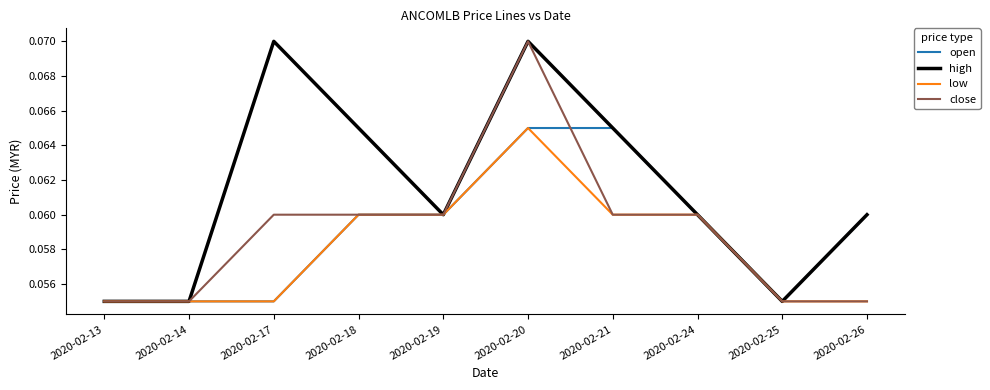

True or false: open and close cross at least once.

True